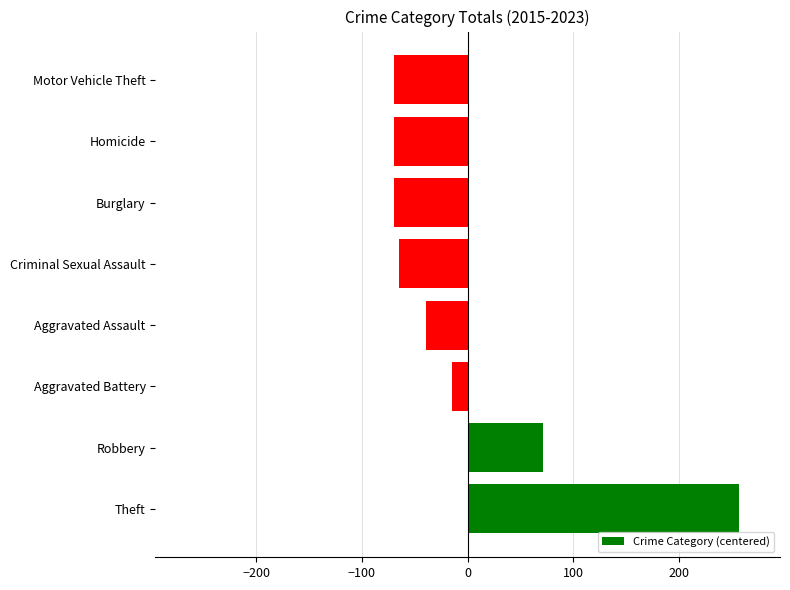

What is the difference between the maximum and minimum values?

326.0